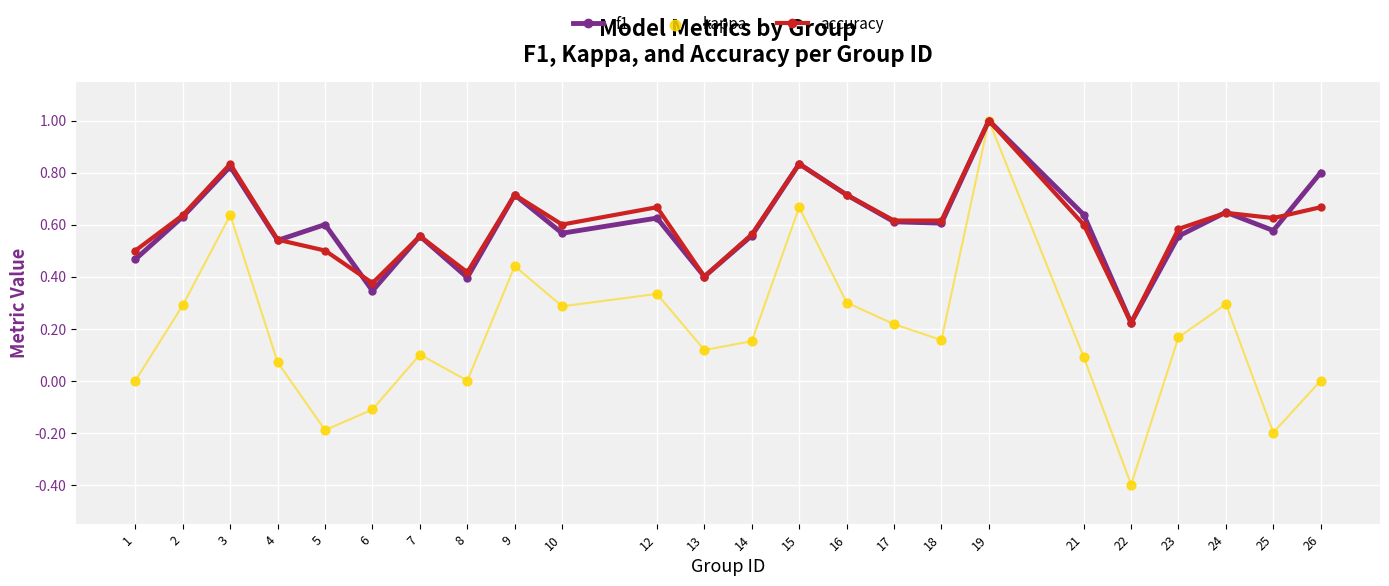

At how many categories does at least one series exceed 0?

24